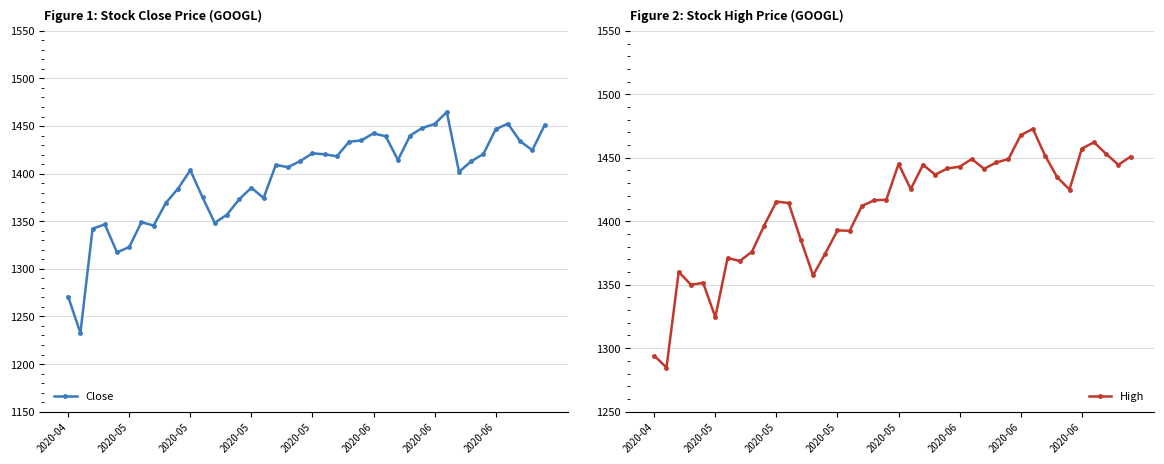

What is the difference between the Close values at 2020-05 and 2020-05?

114.1